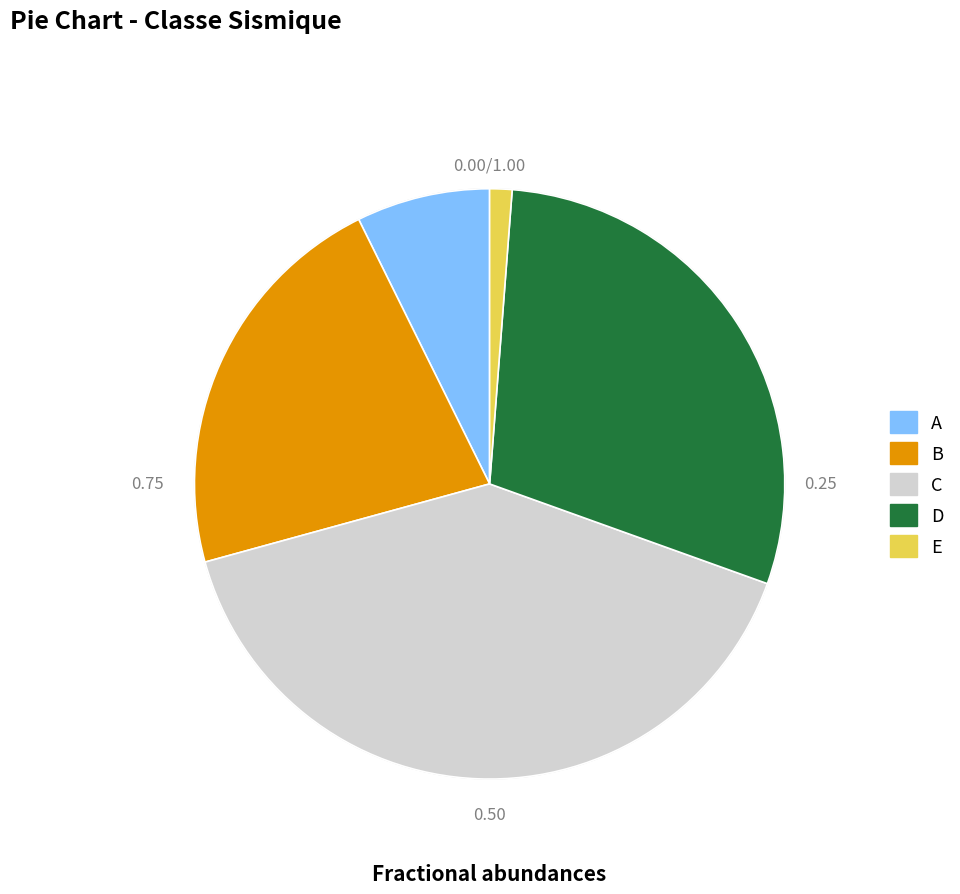

Is there a majority slice in this chart?

No